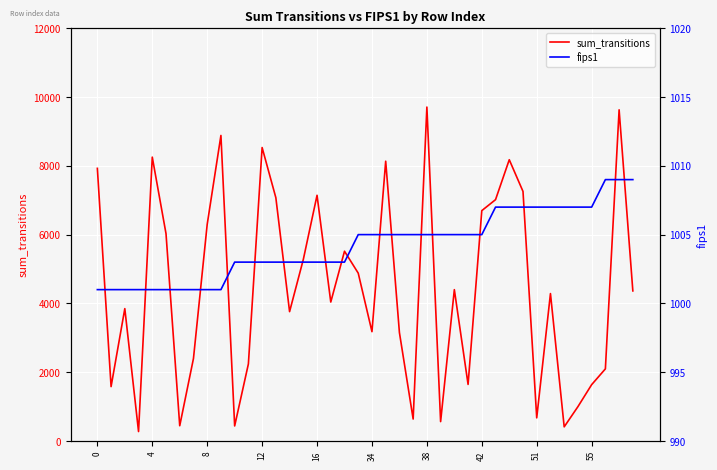

Reading right to left, transcribe all the data shown in this chart.

sum_transitions: 4363	9630	2095	1636	996	409	4285	670	7256	8178	7017	6698	1643	4399	561	9710	636	3151	8135	3177	4879	5517	4039	7144	5277	3760	7074	8533	2239	435	8884	6298	2397	441	6029	8254	272	3847	1579	7927
fips1: 1009	1009	1009	1007	1007	1007	1007	1007	1007	1007	1007	1005	1005	1005	1005	1005	1005	1005	1005	1005	1005	1003	1003	1003	1003	1003	1003	1003	1003	1003	1001	1001	1001	1001	1001	1001	1001	1001	1001	1001